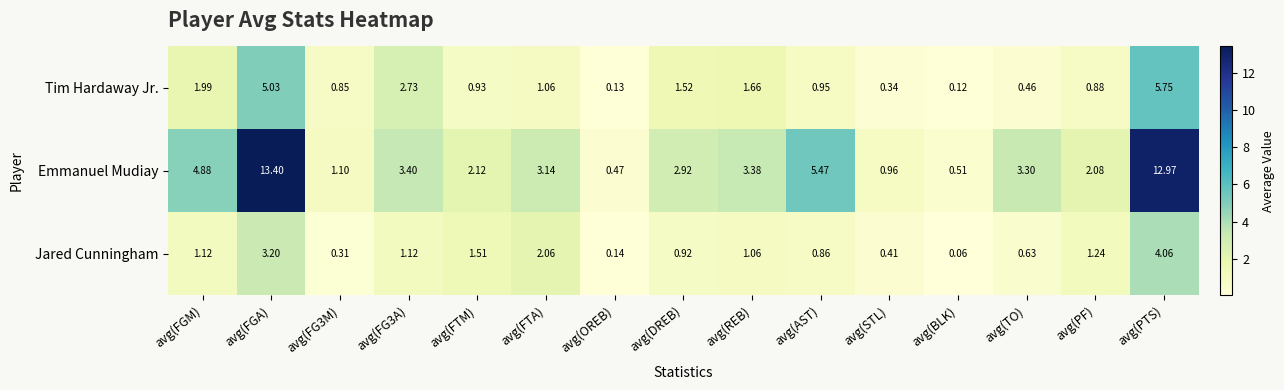

Rank the series by their maximum value, from highest to lowest.

Emmanuel Mudiay, Tim Hardaway Jr., Jared Cunningham